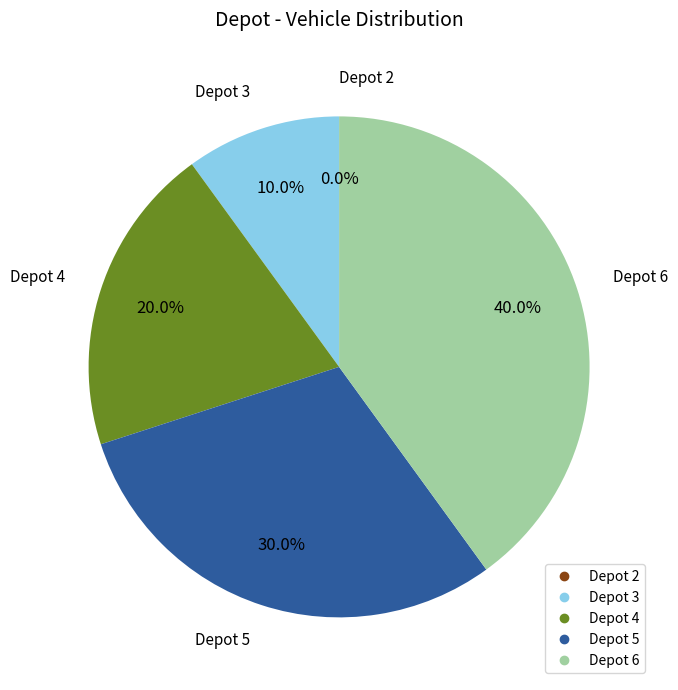

What is the ratio of the value at 5 to the value at 6?

0.8